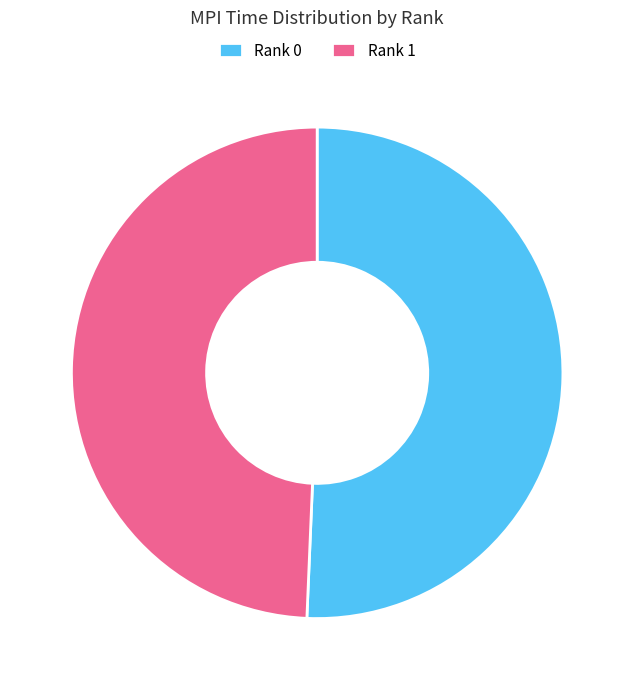

Is the sum of Rank 0 and Rank 1 greater than half?

Yes